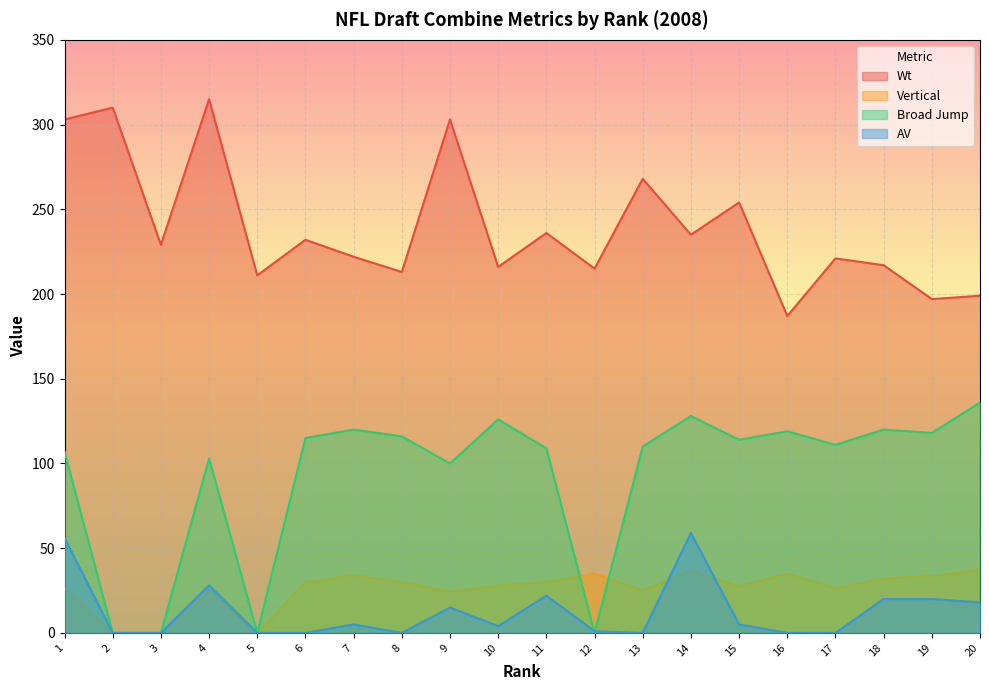

At which label does Vertical reach its minimum?

2